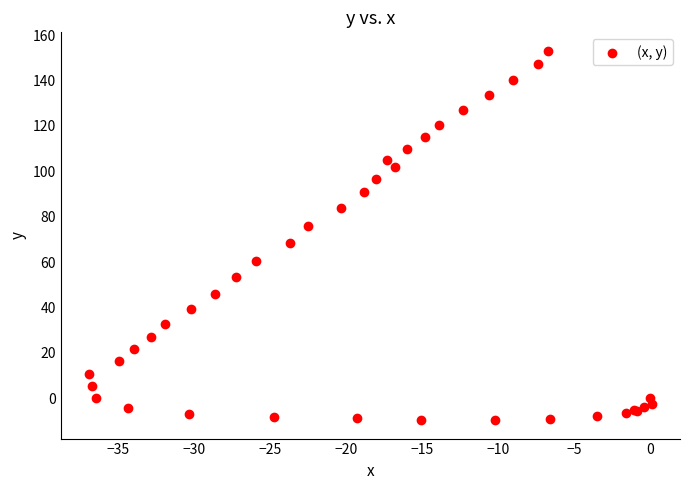

What Y value in the scatter plot is closest to 71?

68.3